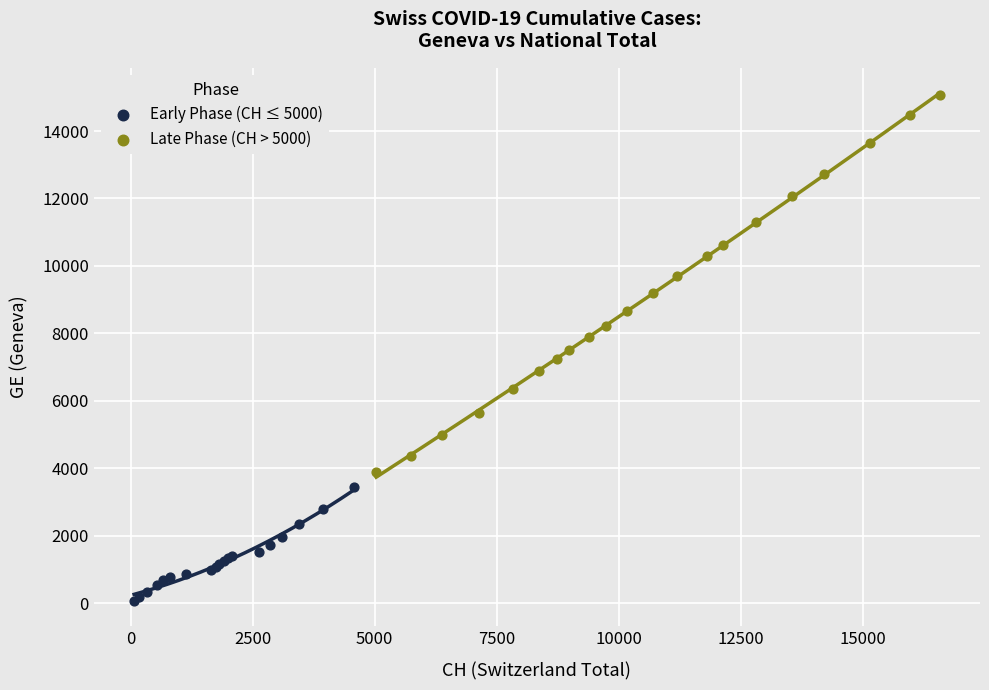

Which series reaches the maximum Y coordinate?

Late Phase (CH > 5000)